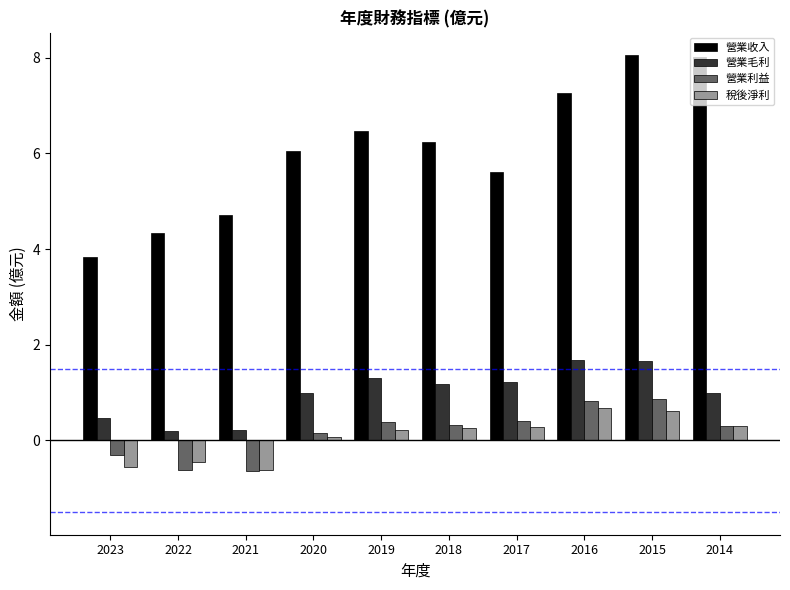

Is the value of 營業毛利 at 2014 greater than the value of 稅後淨利 at 2017?

Yes